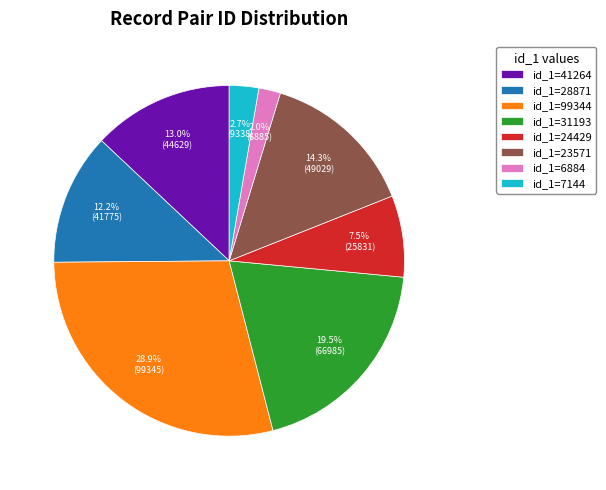

What is the smallest slice in the pie chart?

id_1=6884